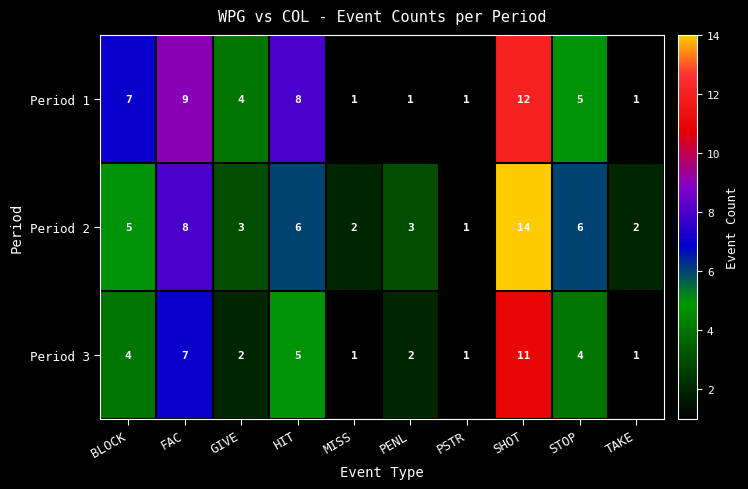

At which category is the sum across all series the highest?

SHOT